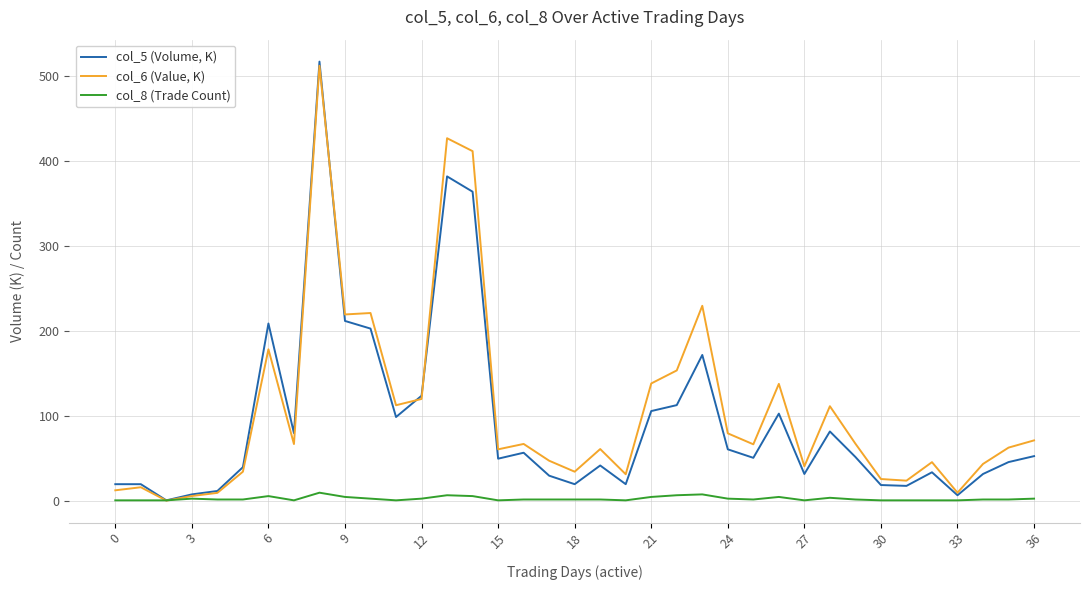

Rank the series by their maximum value, from lowest to highest.

col_8 (Trade Count), col_6 (Value, K), col_5 (Volume, K)